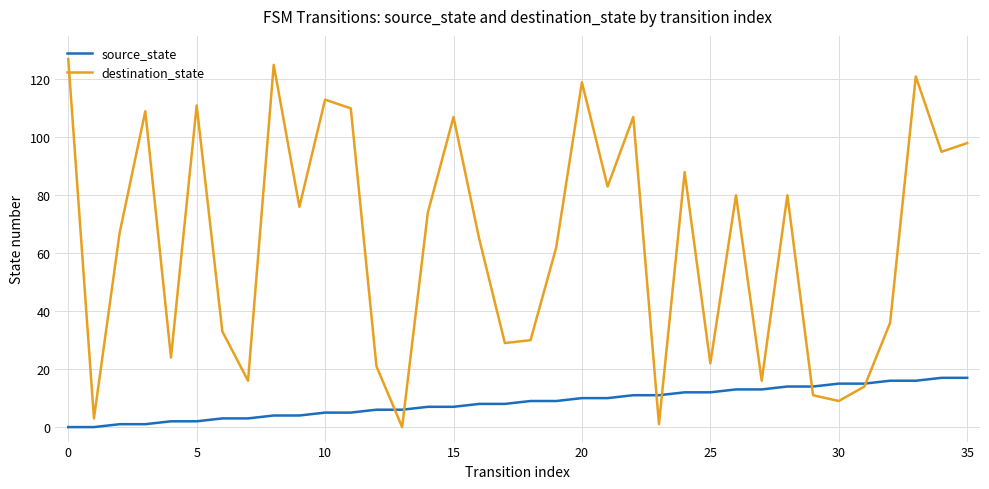

List the series in order of their peak value, lowest first.

source_state, destination_state